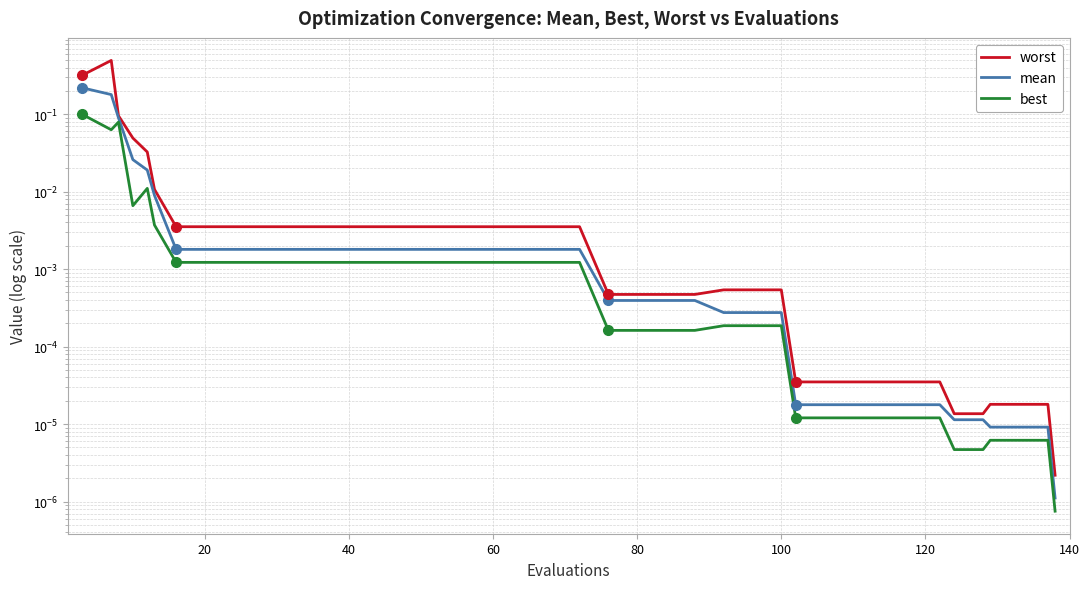

At how many categories does at least one series exceed 0?

40